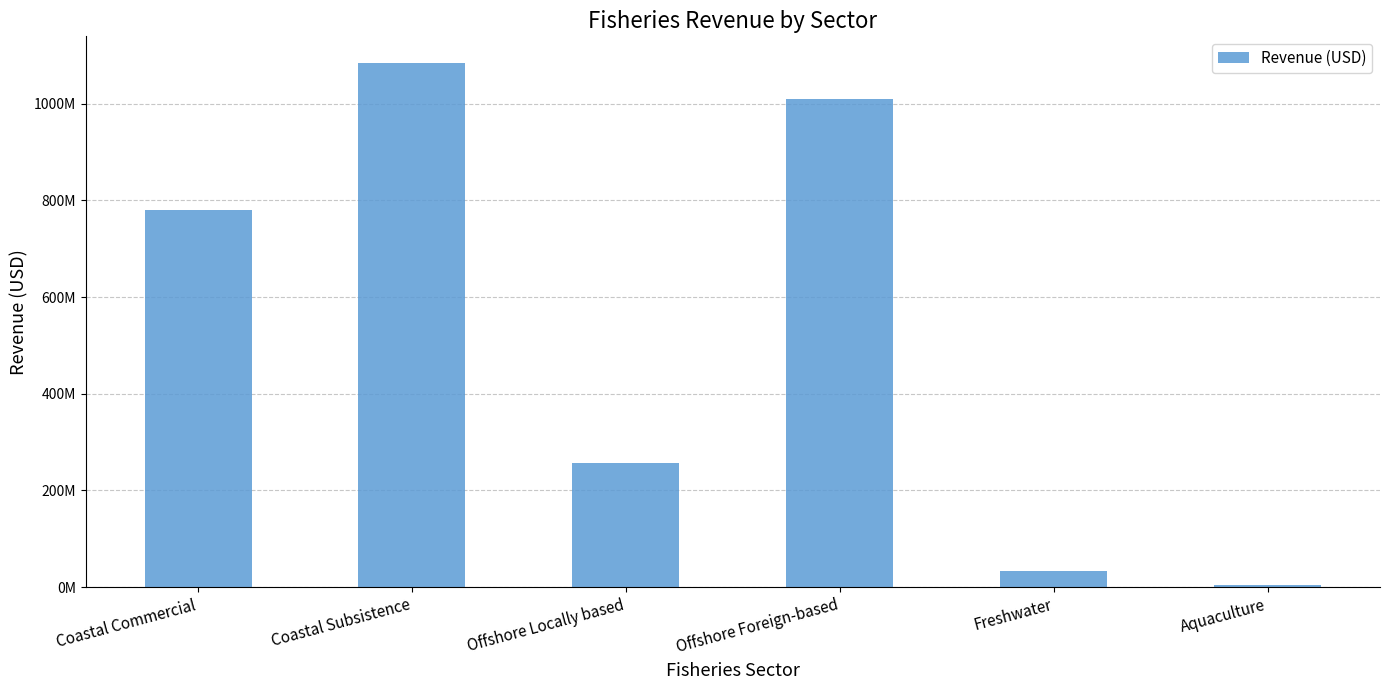

What is the greatest value displayed?

1085000000